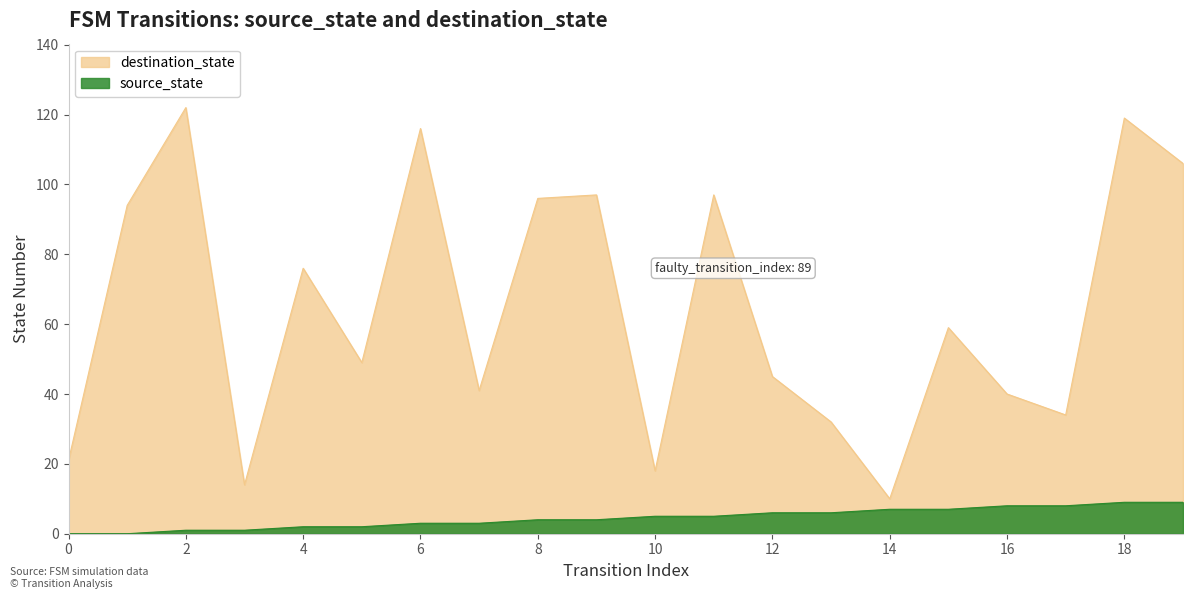

Reading left to right, what are all the values shown in this chart?

source_state: 0=0	1=0	2=1	3=1	4=2	5=2	6=3	7=3	8=4	9=4	10=5	11=5	12=6	13=6	14=7	15=7	16=8	17=8	18=9	19=9
destination_state: 0=21	1=94	2=122	3=14	4=76	5=49	6=116	7=41	8=96	9=97	10=18	11=97	12=45	13=32	14=10	15=59	16=40	17=34	18=119	19=106